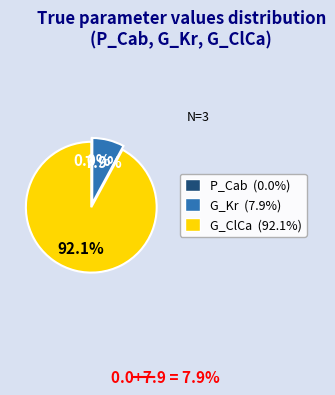

To the nearest percent, what is the difference between the G_ClCa and G_Kr slice percentages?

84%